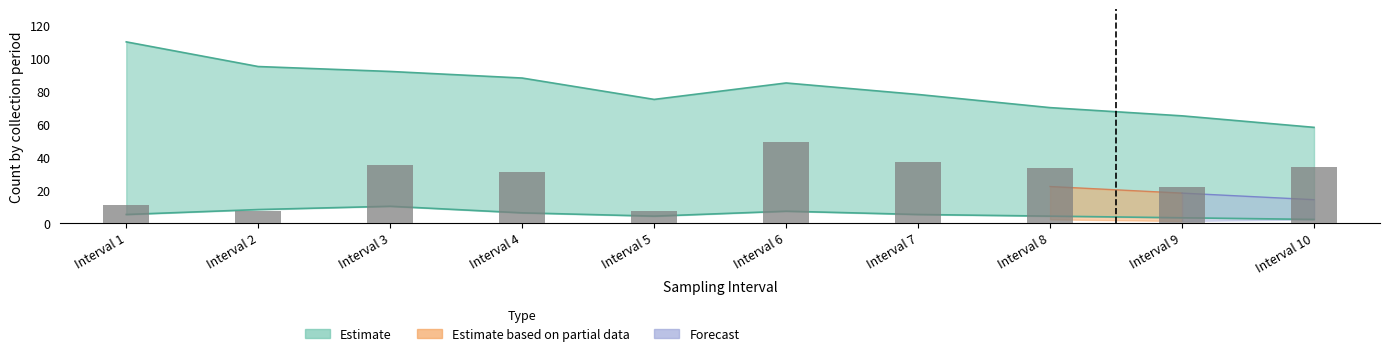

What is the change in value from Interval 1 to Interval 8?

+22